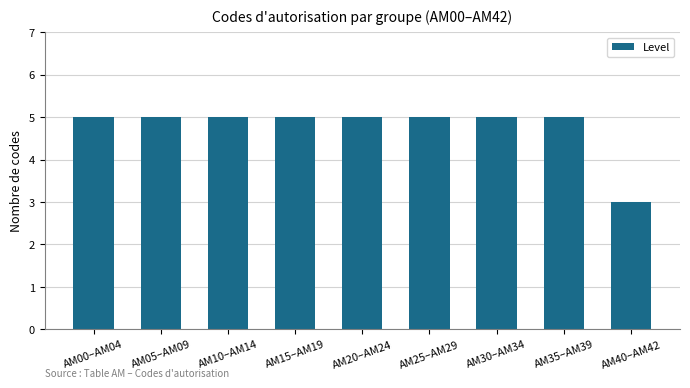

Reading right to left, transcribe all the data shown in this chart.

3	5	5	5	5	5	5	5	5